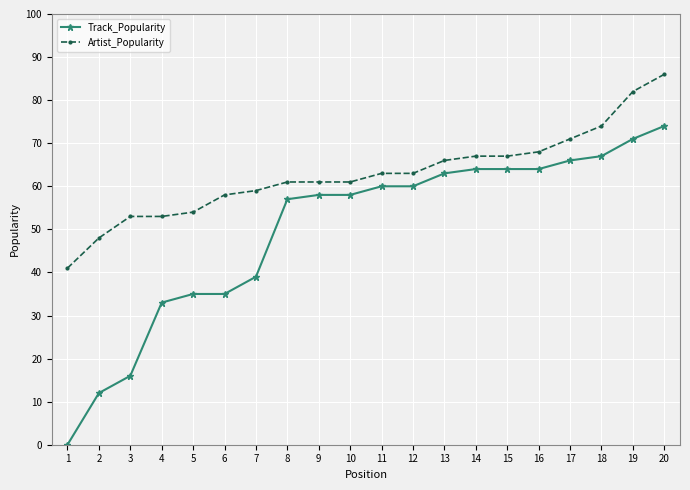

How many positive values does the Track_Popularity series have?

19